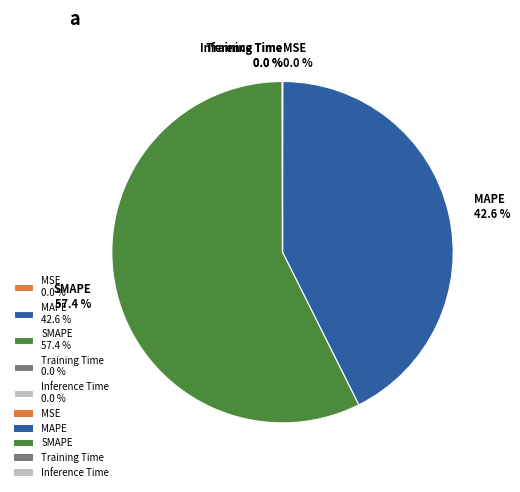

Does any single category account for the majority?

Yes